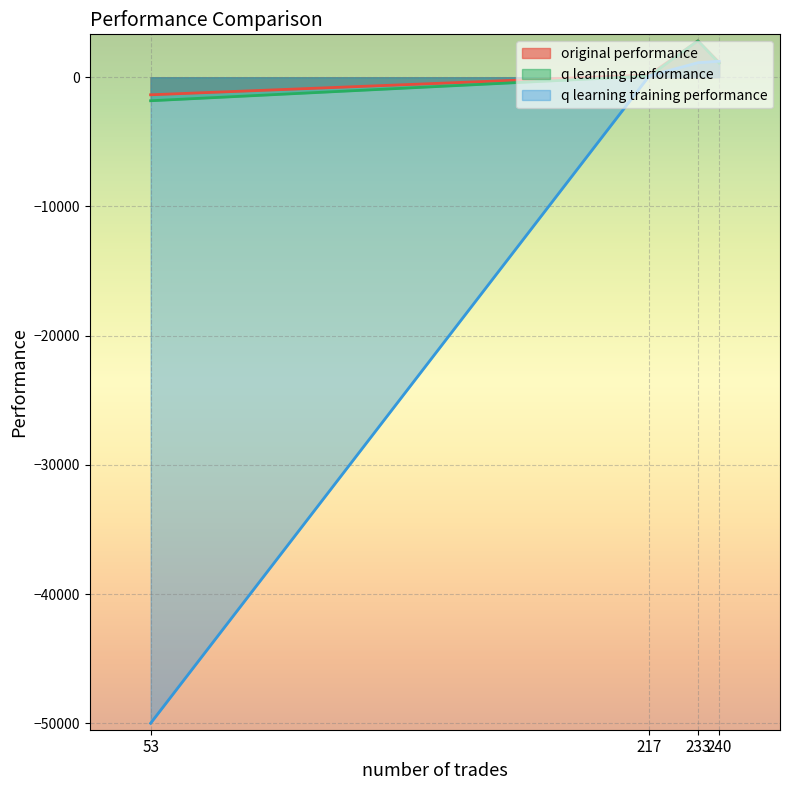

How many intersections are there between q learning performance and q learning training performance?

3